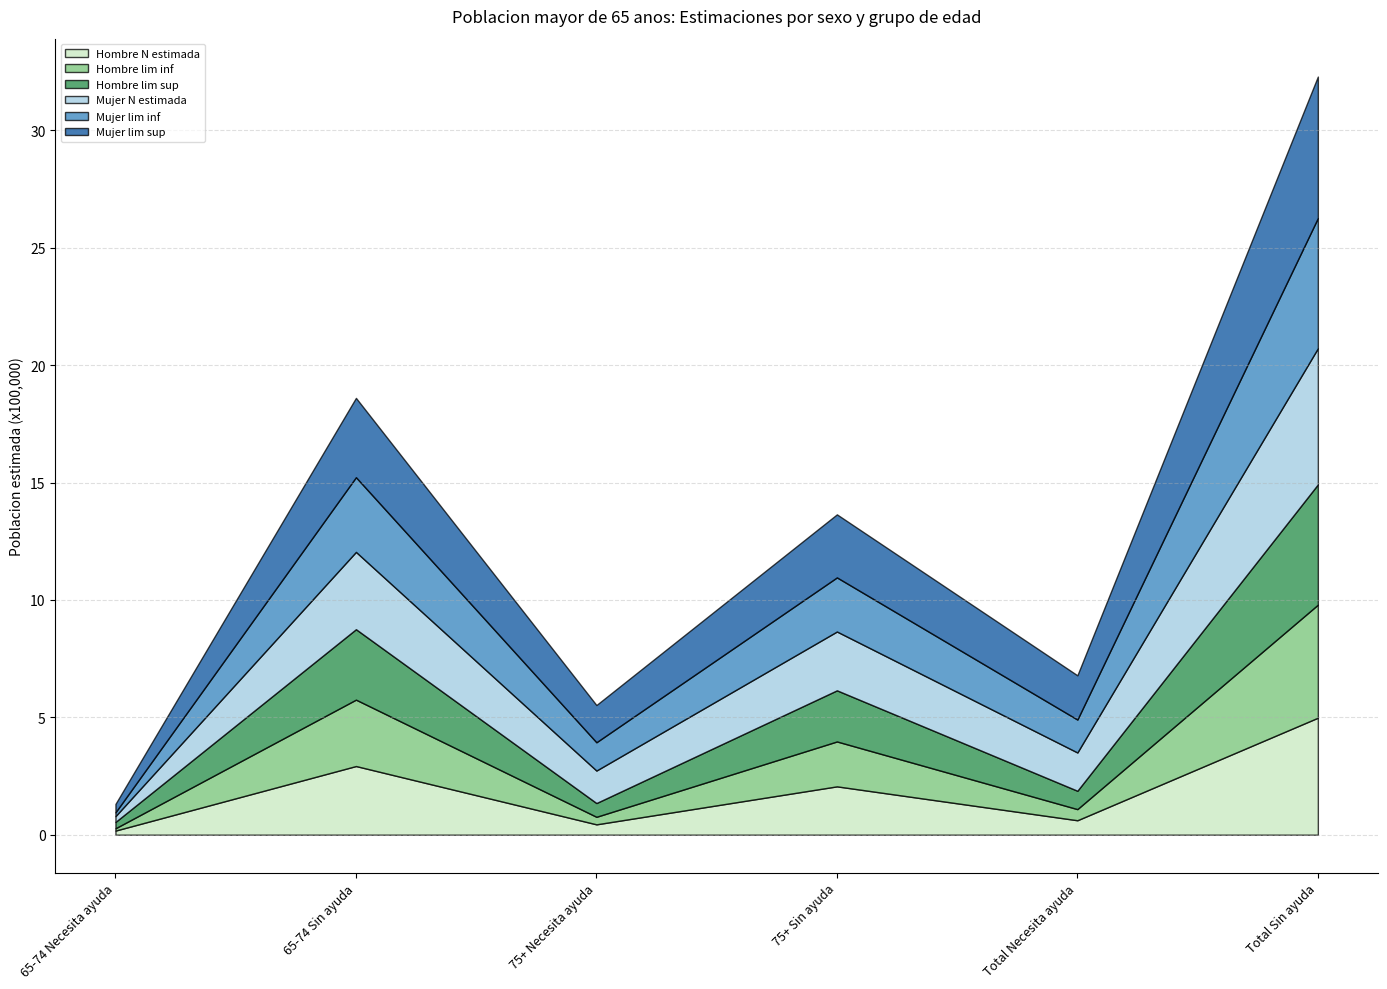

How many values in the Hombre lim inf series are below 191211?

3